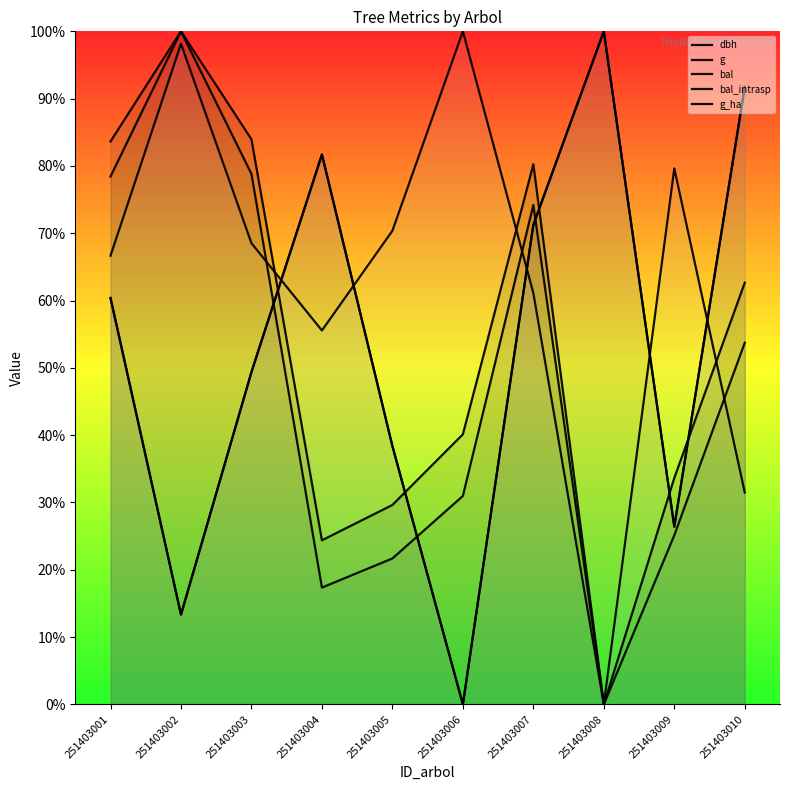

Reading right to left, what are all the values shown in this chart?

dbh: 62.7	33.6	0.0	80.2	40.1	29.6	24.4	84.0	100.0	83.6
g: 53.7	25.1	0.0	74.2	31.0	21.7	17.4	78.8	100.0	78.4
bal: 91.7	26.4	100.0	71.3	0.0	38.4	81.7	49.4	13.3	60.4
bal_intrasp: 91.7	26.4	100.0	71.3	0.0	38.4	81.7	49.4	13.3	60.4
g_ha: 31.5	79.6	0.0	61.1	100.0	70.4	55.6	68.5	98.1	66.7